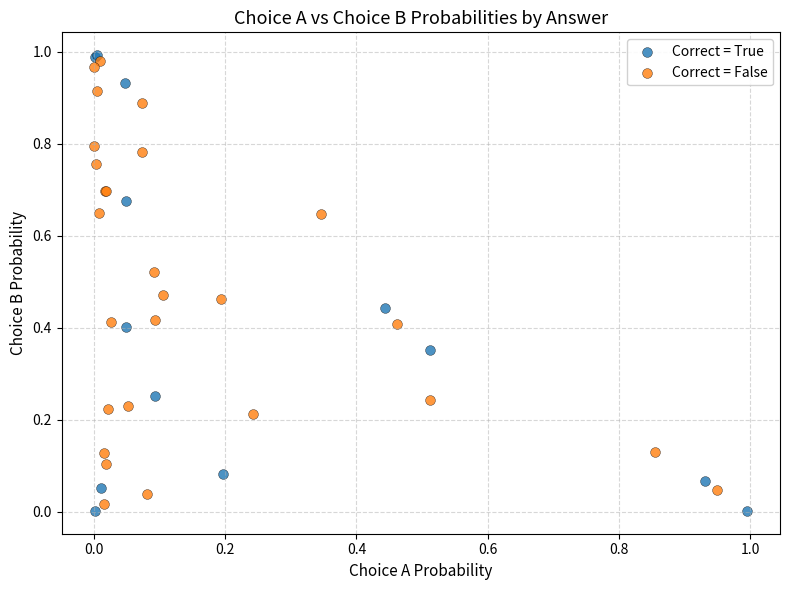

Which series reaches the minimum Y coordinate?

Correct = True